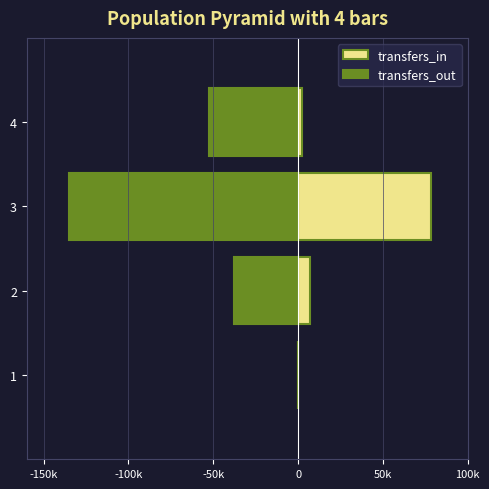

How many bars are there in each group?

2